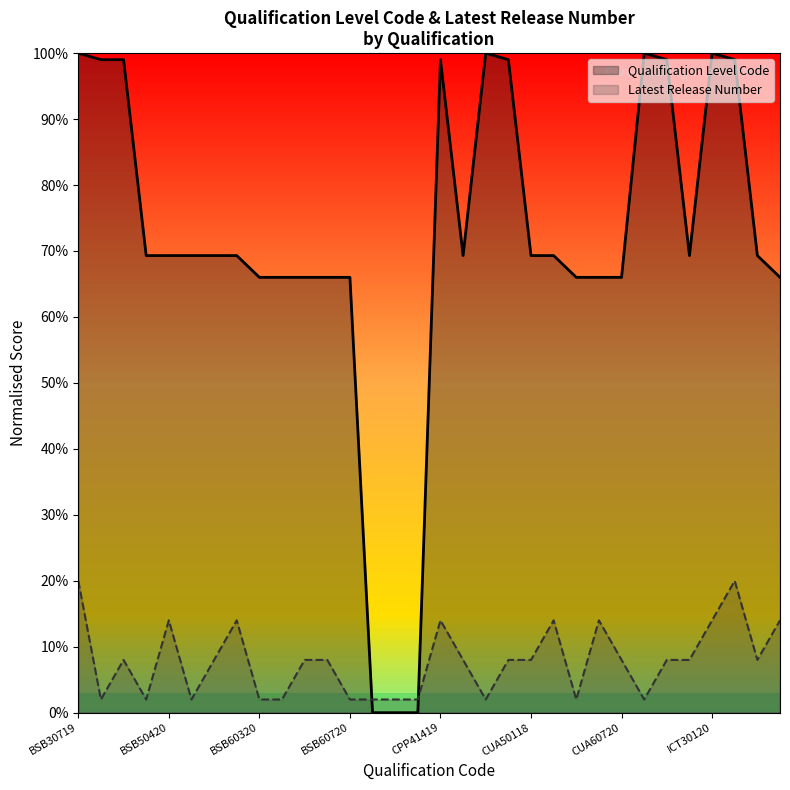

Reading left to right, extract all data points from this chart.

Latest Release Number: BSB30719=20.0	BSB40920=2.0	BSB41419=8.0	BSB50120=2.0	BSB50420=14.0	BSB50820=2.0	BSB50920=8.0	BSB51319=14.0	BSB60320=2.0	BSB60420=2.0	BSB60520=8.0	BSB60619=8.0	BSB60720=2.0	BSB80120=2.0	BSB80220=2.0	BSB80320=2.0	CPP41419=14.0	CPP51122=8.0	CUA31020=2.0	CUA41220=8.0	CUA50118=8.0	CUA50720=14.0	CUA60320=2.0	CUA60620=14.0	CUA60720=8.0	FNS30322=2.0	FNS40222=8.0	FNS50222=8.0	ICT30120=14.0	ICT40120=20.0	ICT50220=8.0	ICT60220=14.0
Qualification Level Code: BSB30719=100.0	BSB40920=99.0	BSB41419=99.0	BSB50120=69.3	BSB50420=69.3	BSB50820=69.3	BSB50920=69.3	BSB51319=69.3	BSB60320=66.0	BSB60420=66.0	BSB60520=66.0	BSB60619=66.0	BSB60720=66.0	BSB80120=0.0	BSB80220=0.0	BSB80320=0.0	CPP41419=99.0	CPP51122=69.3	CUA31020=100.0	CUA41220=99.0	CUA50118=69.3	CUA50720=69.3	CUA60320=66.0	CUA60620=66.0	CUA60720=66.0	FNS30322=100.0	FNS40222=99.0	FNS50222=69.3	ICT30120=100.0	ICT40120=99.0	ICT50220=69.3	ICT60220=66.0